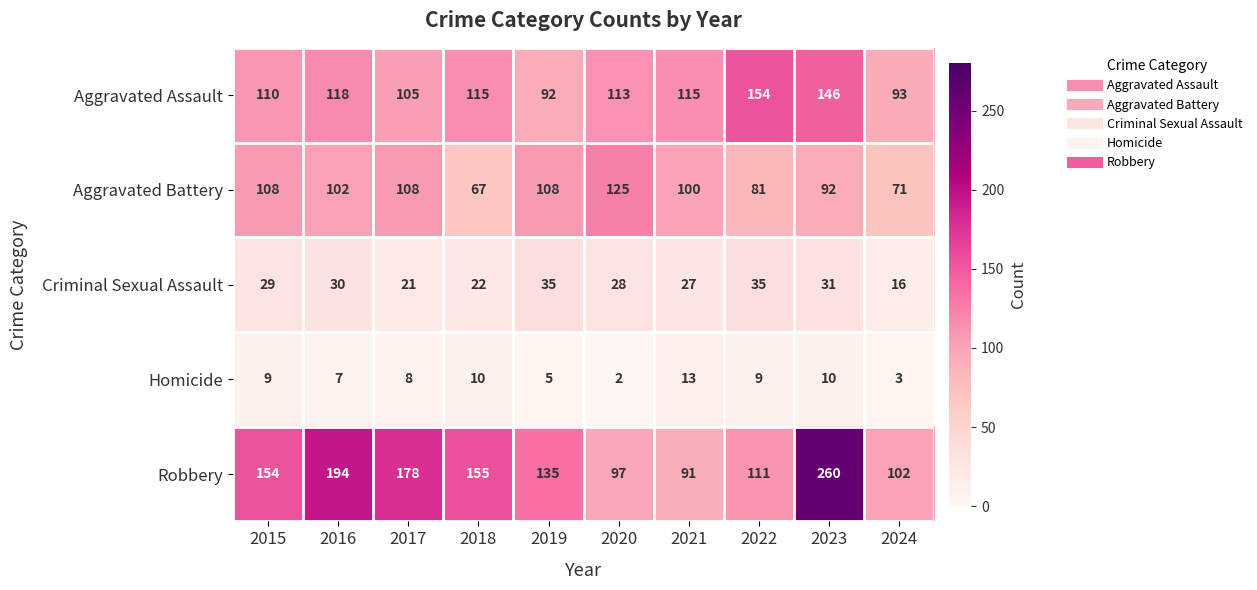

Which series has the largest total across all categories?

Robbery